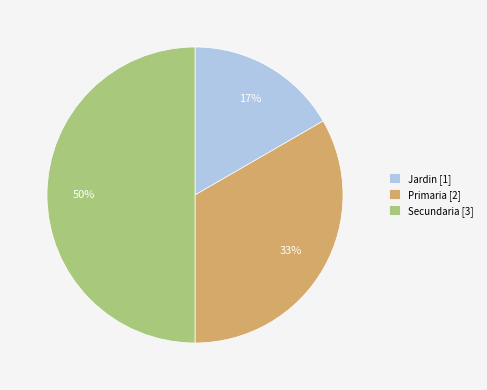

Which slice is the smallest?

Jardin